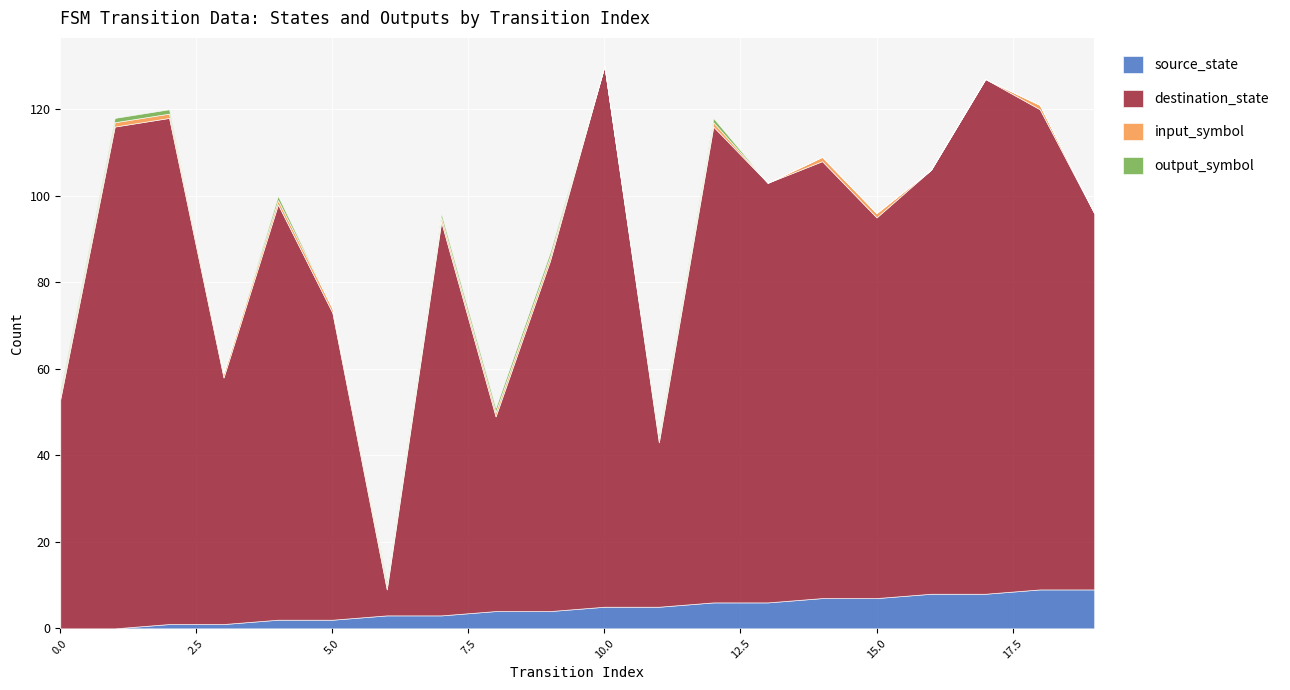

What is the highest value of the source_state series?

9